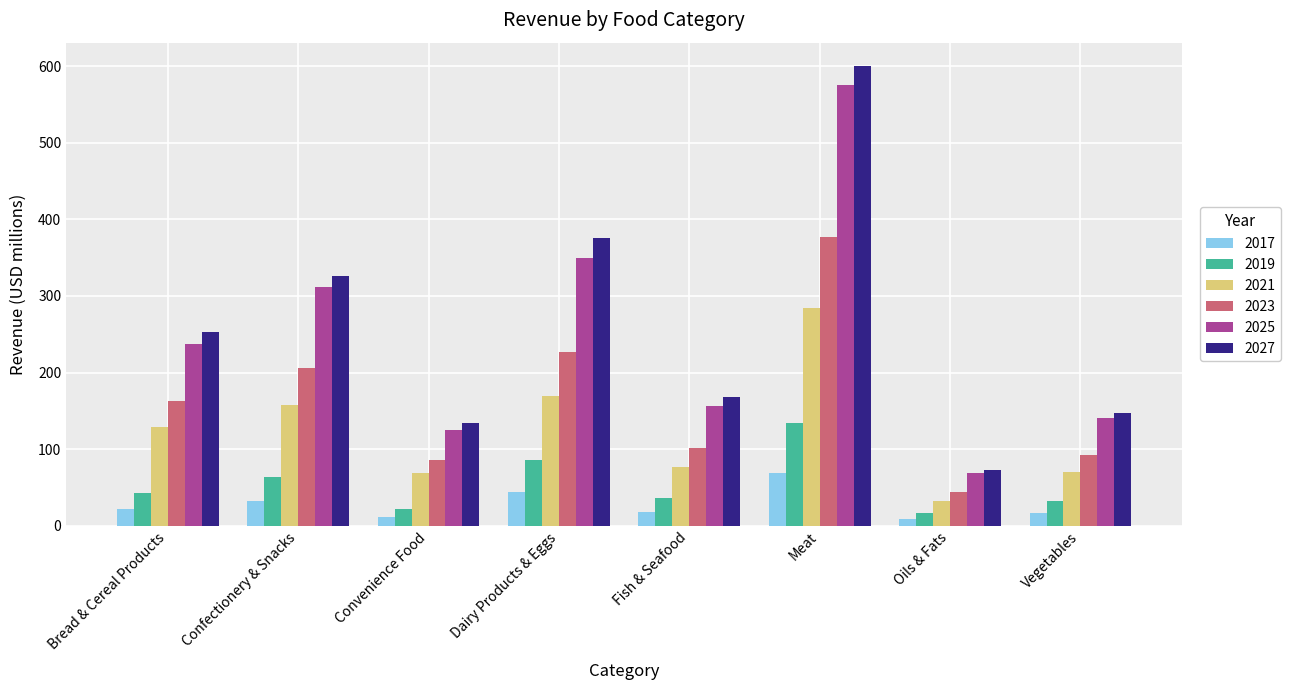

What is the spread (max minus min) of values at Convenience Food?

122.9